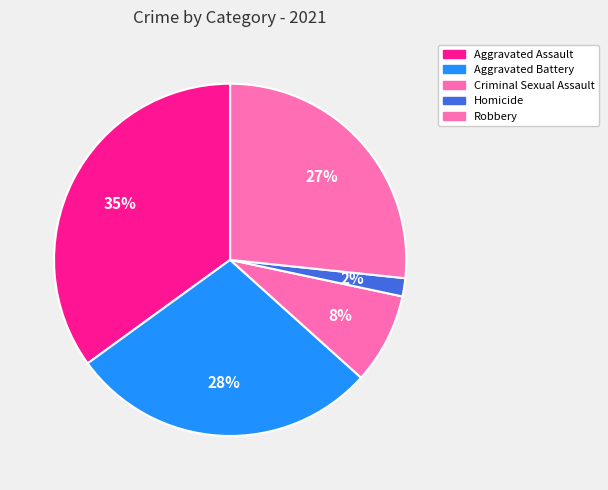

Count the number of slices in the pie.

5